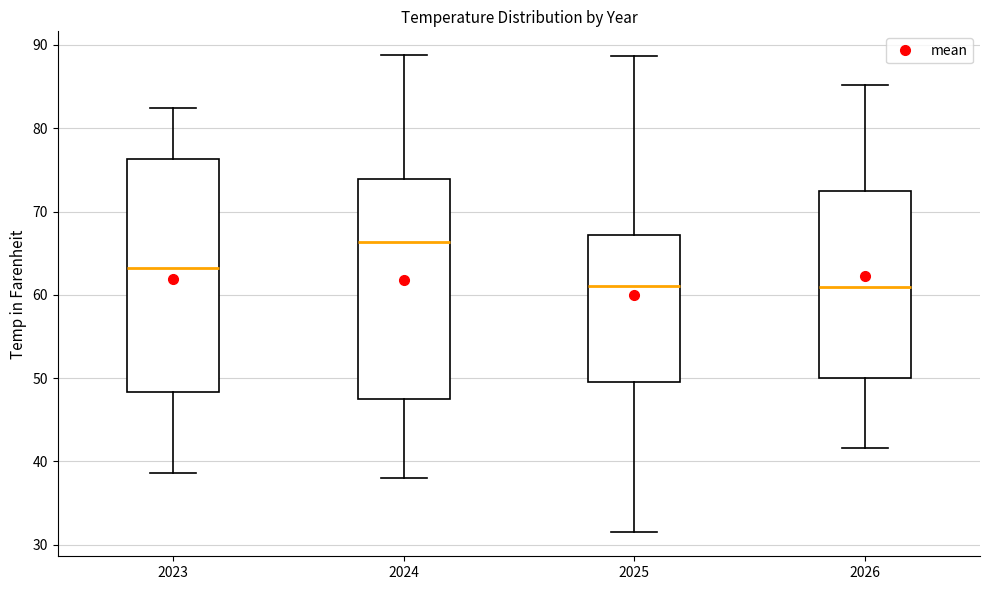

Reading left to right, read every box against the y-axis: the position of its median line, the range the box covers, and the ends of its whiskers. The values are not printed on the chart, so give them approximately, as read against the axis.

2023: median 63, box 48 to 76, whiskers 39 to 82
2024: median 66, box 48 to 74, whiskers 38 to 89
2025: median 61, box 50 to 67, whiskers 31 to 89
2026: median 61, box 50 to 73, whiskers 42 to 85